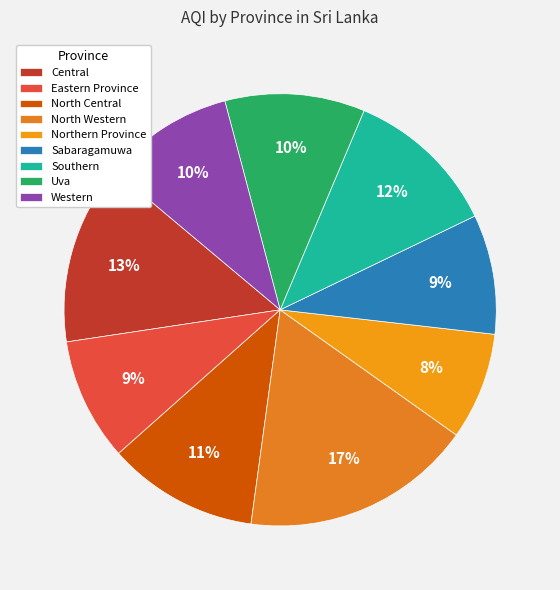

To the nearest percent, what percentage of the pie is Eastern Province?

9%